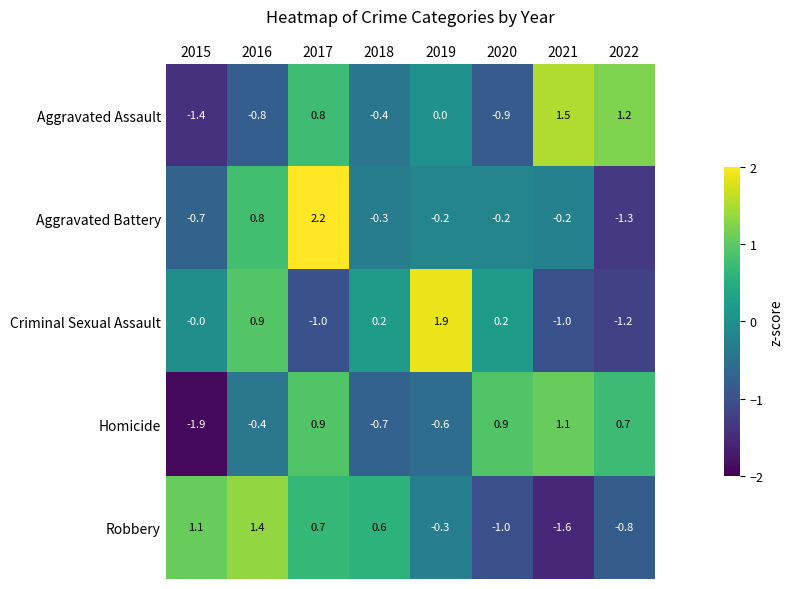

Where does the Robbery series first go above 0?

2015